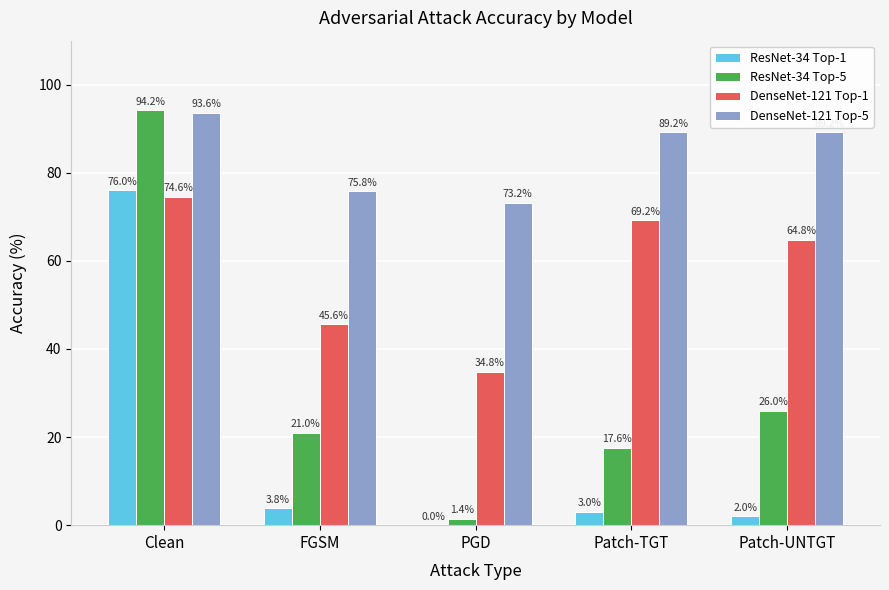

How many categories are shown in the chart?

5